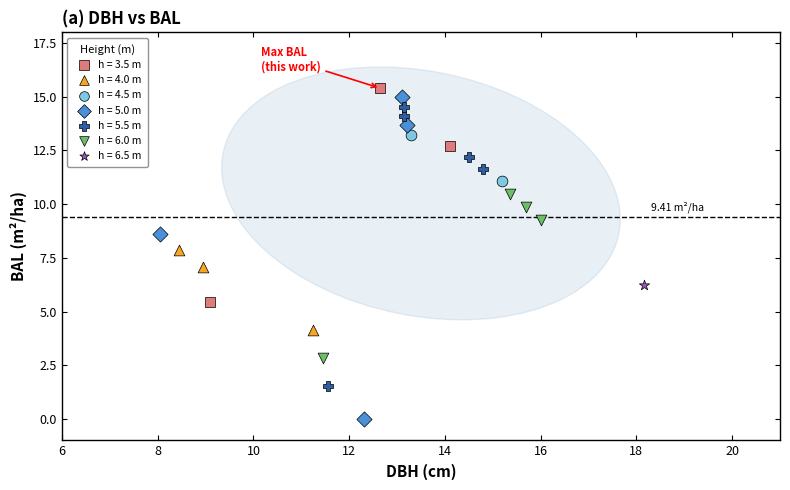

What are all the series names shown in the legend?

h = 3.5 m, h = 4.0 m, h = 4.5 m, h = 5.0 m, h = 5.5 m, h = 6.0 m, h = 6.5 m